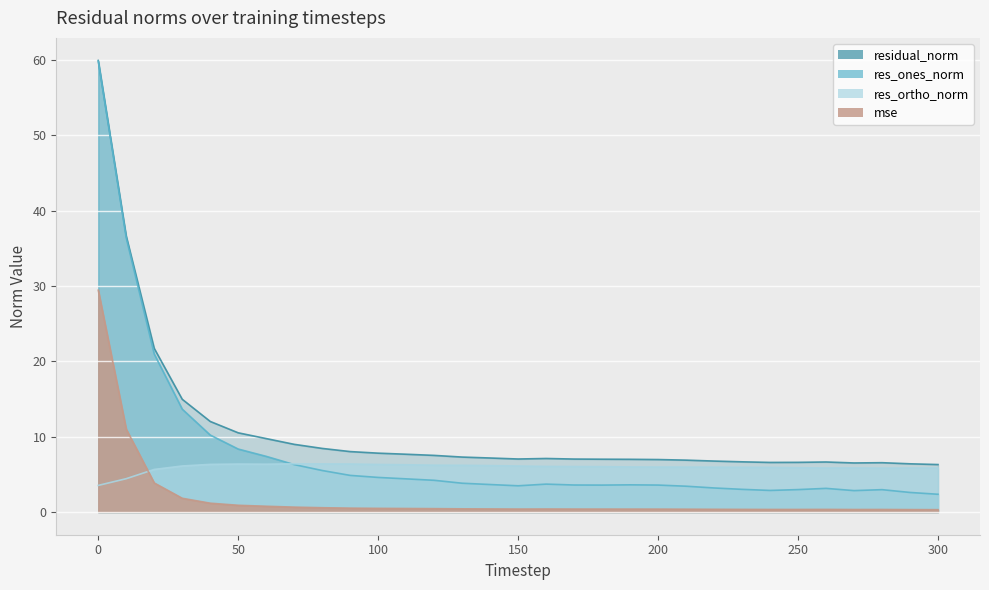

What is the sum of the mse values at 80 and 70?

1.2